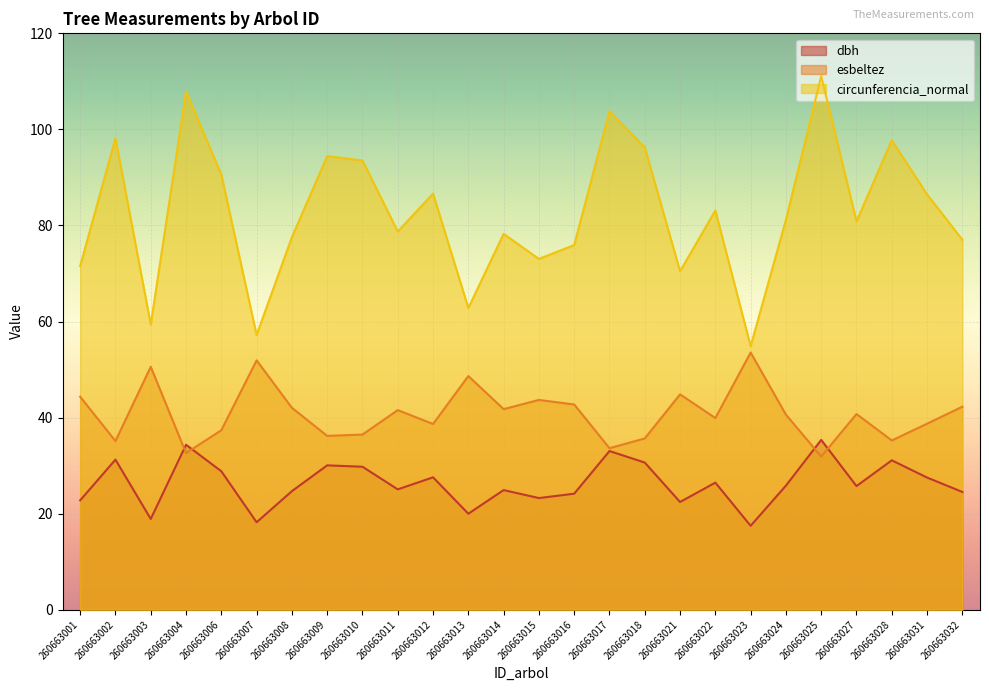

What is the difference between the second highest and minimum values in the dbh series?

16.9